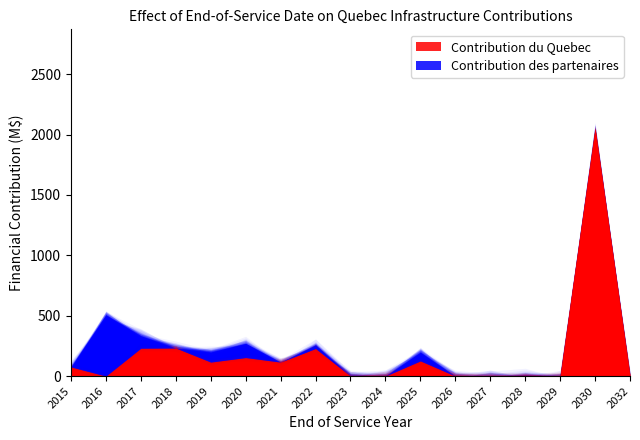

Does the chart display data point markers on the line(s)?

No